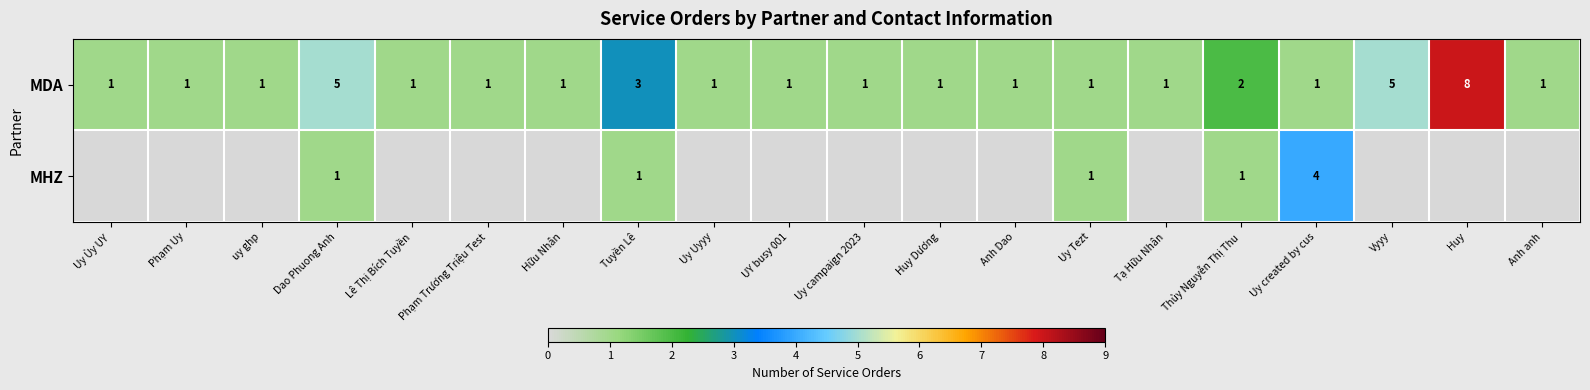

How many series are shown in this chart?

2